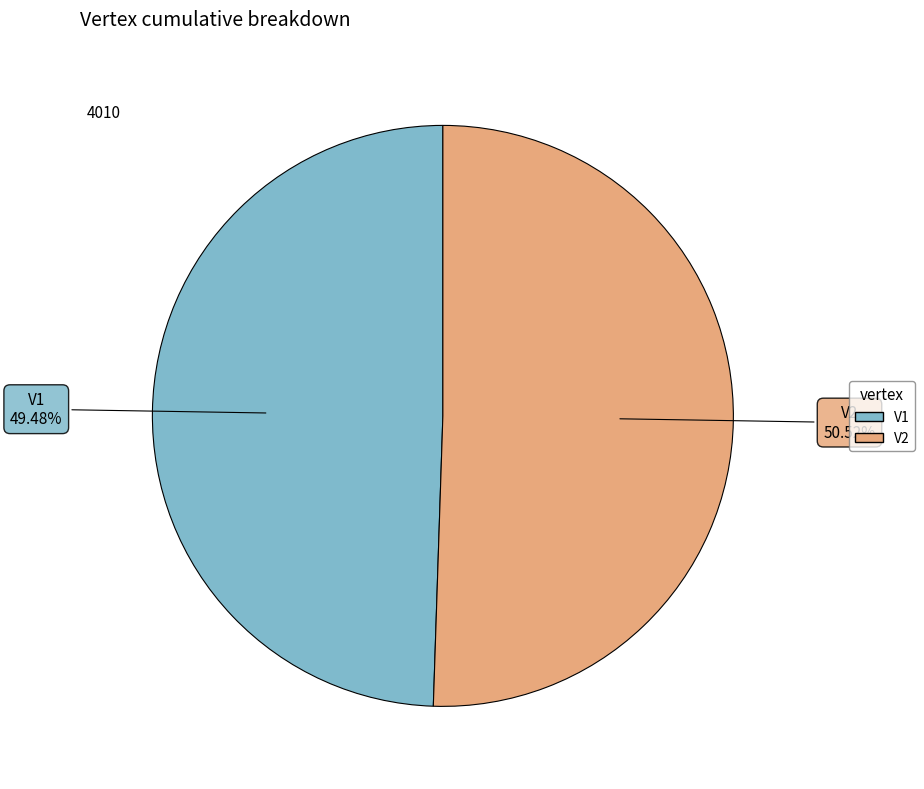

To the nearest percent, what is the average slice percentage?

50%